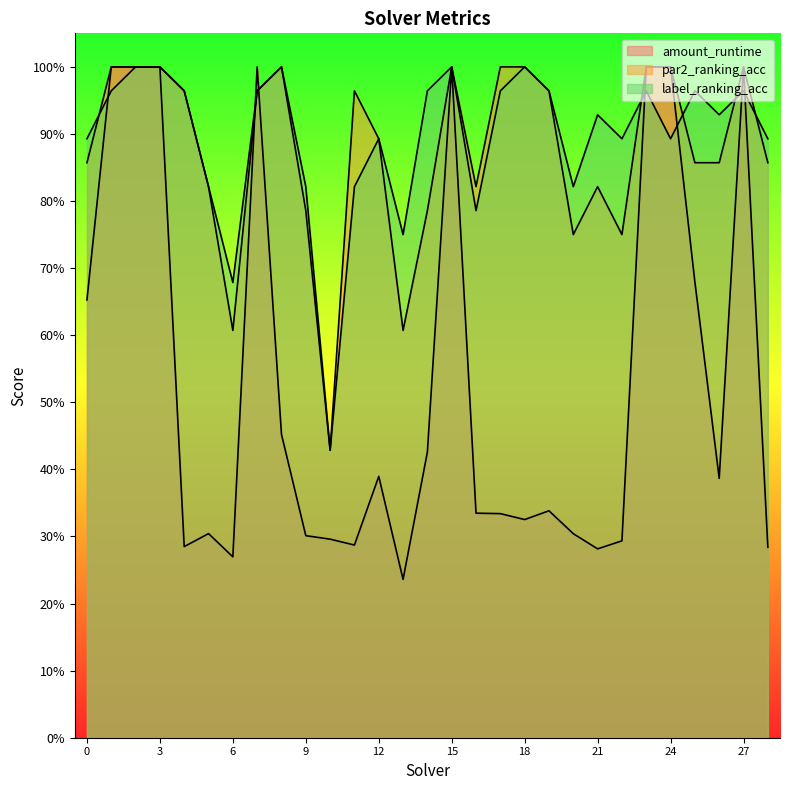

Which series ends up on top after the final intersection of par2_ranking_acc and label_ranking_acc?

label_ranking_acc